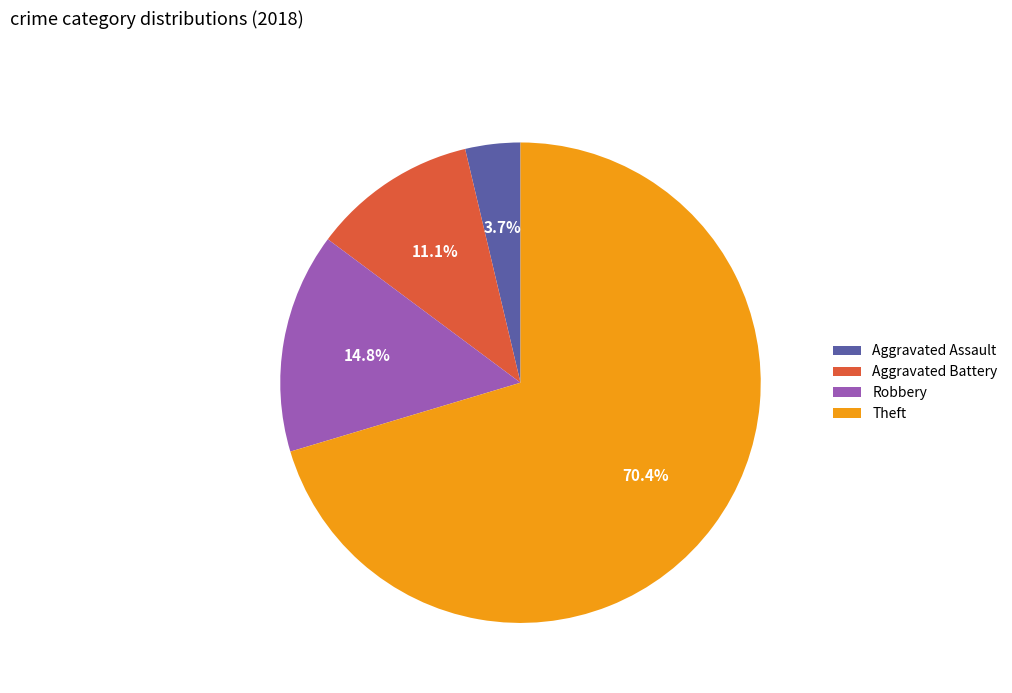

Rank the categories by value from lowest to highest.

Aggravated Assault, Aggravated Battery, Robbery, Theft